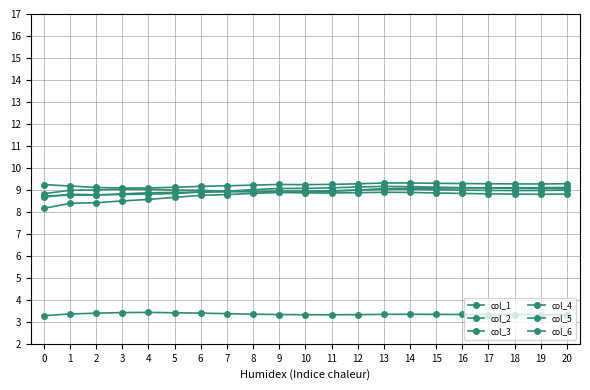

Where is the first local maximum for col_5?

14